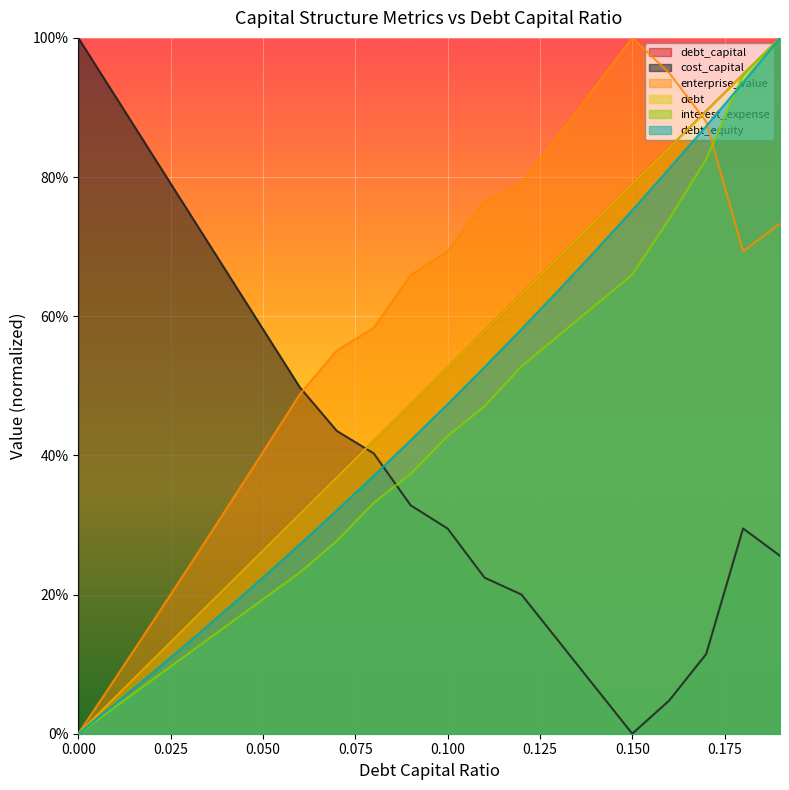

Which series has the largest total across all categories?

enterprise_value